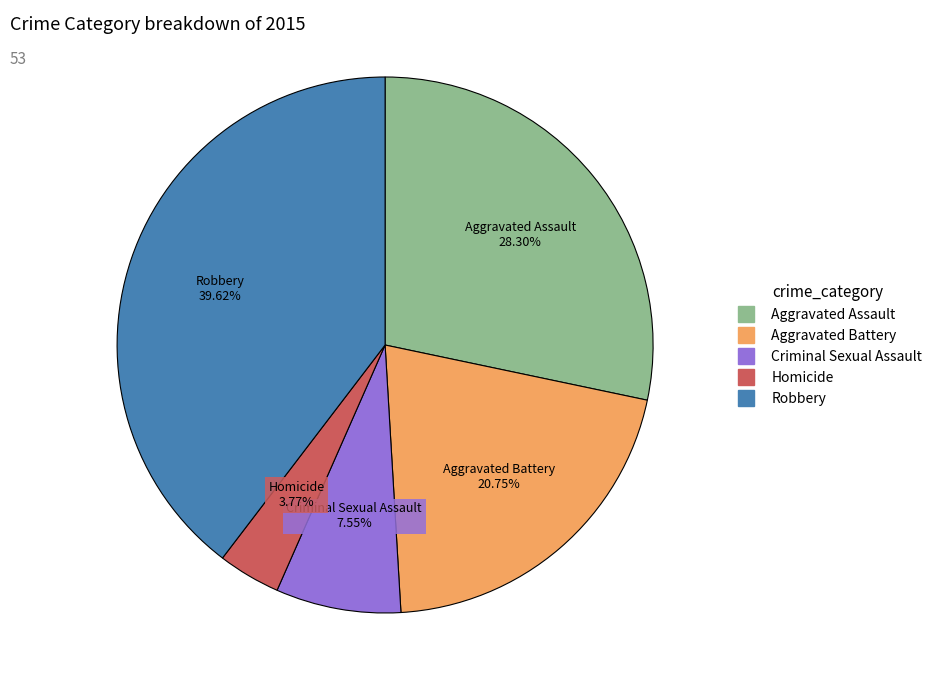

True or false: Aggravated Assault accounts for 28% of the total.

True